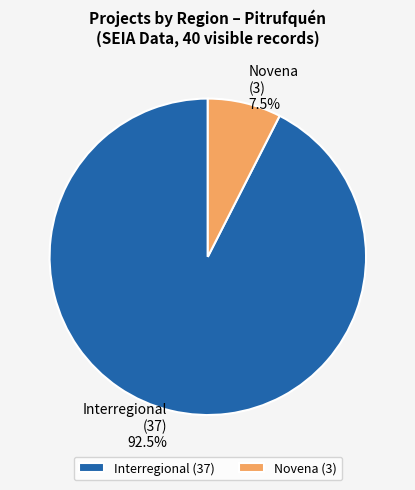

Is there any slice that represents more than half of the pie?

Yes